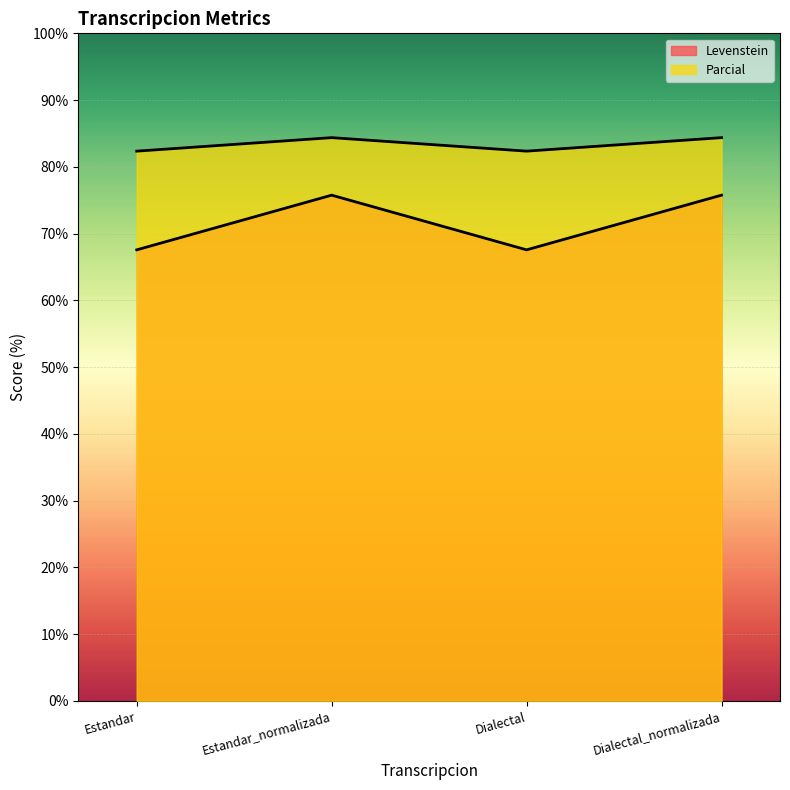

How many data points in Levenstein are above 75?

2